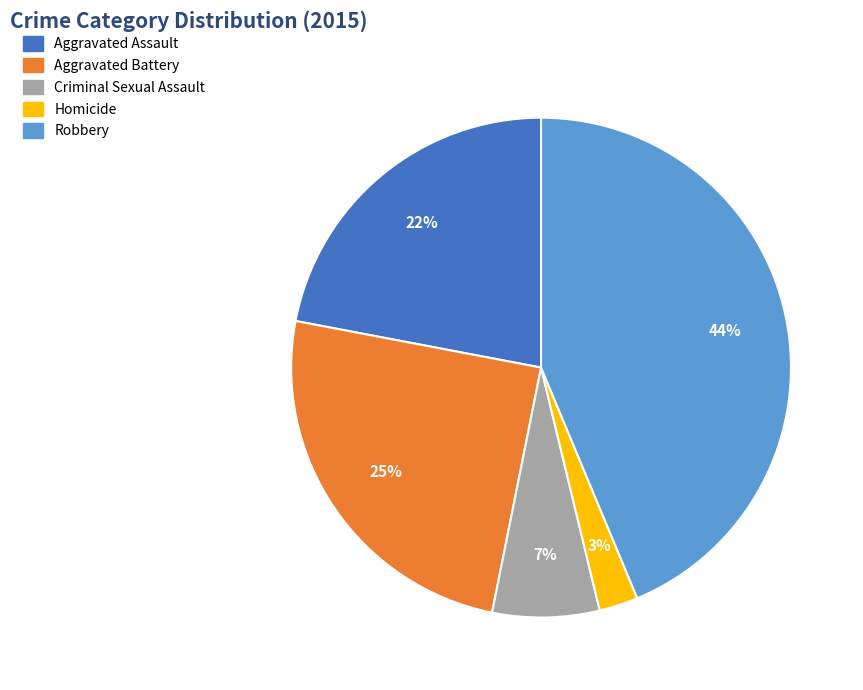

Is the sum of Criminal Sexual Assault and Aggravated Battery greater than half?

No